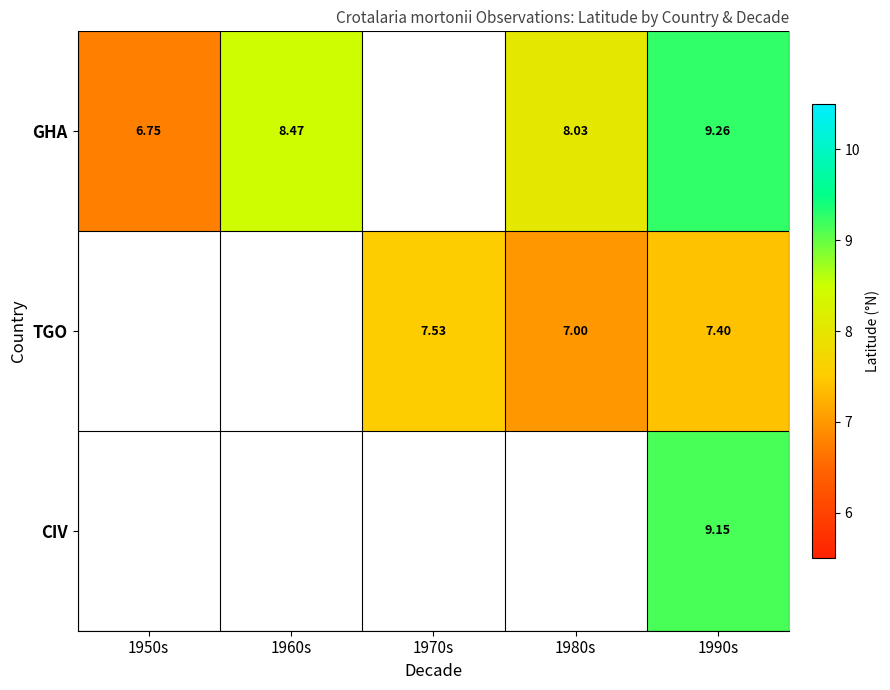

Is the value of GHA at 1960s greater than the value of TGO at 1970s?

Yes